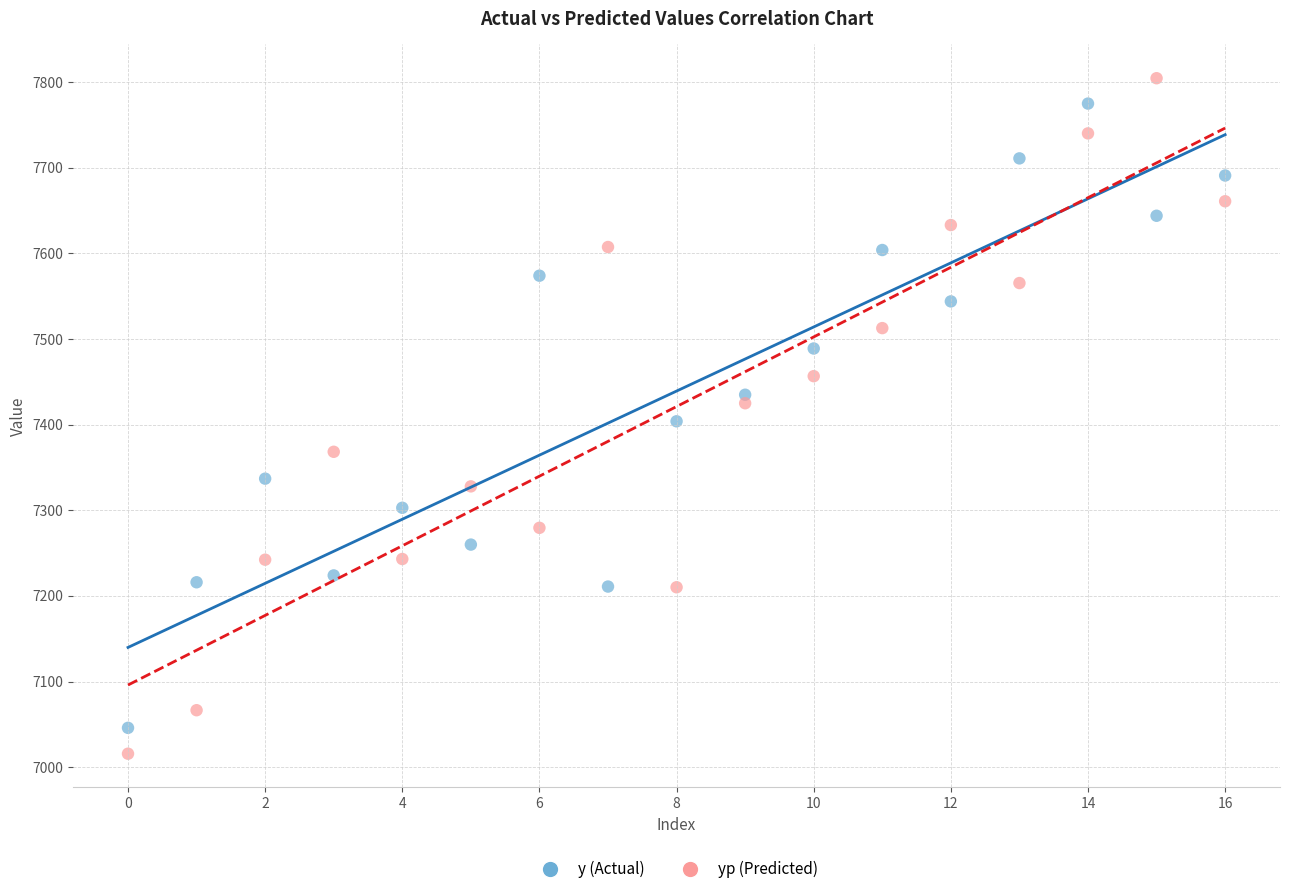

What are all the series names shown in the legend?

y (Actual), yp (Predicted)